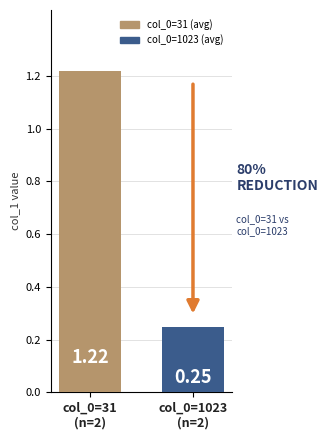

List the labels in order of value, smallest first.

col_0=1023
(n=2), col_0=31
(n=2)